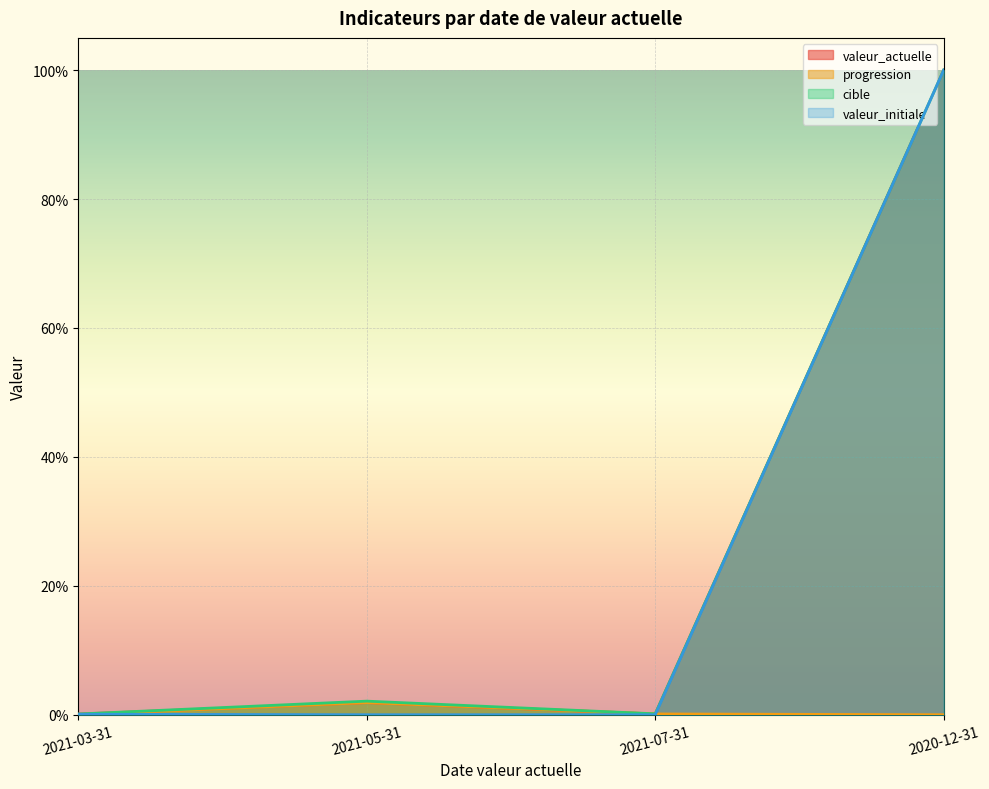

Reading left to right, what are all the values shown in this chart?

valeur_actuelle: 2021-03-31=0.0	2021-05-31=0.0	2021-07-31=0.0	2020-12-31=1.0
progression: 2021-03-31=0.0	2021-05-31=0.0	2021-07-31=0.0	2020-12-31=0.0
cible: 2021-03-31=0.0	2021-05-31=0.0	2021-07-31=0.0	2020-12-31=1.0
valeur_initiale: 2021-03-31=0.0	2021-05-31=0.0	2021-07-31=0.0	2020-12-31=1.0